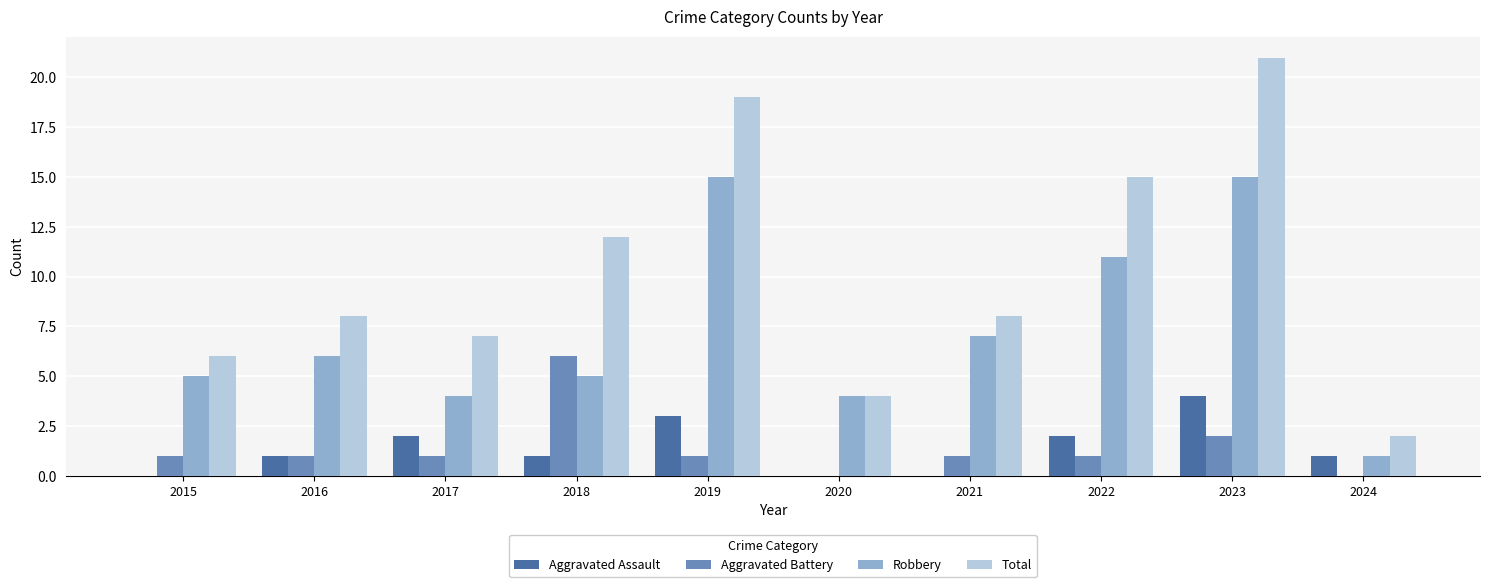

At which category is the sum across all series the highest?

2023